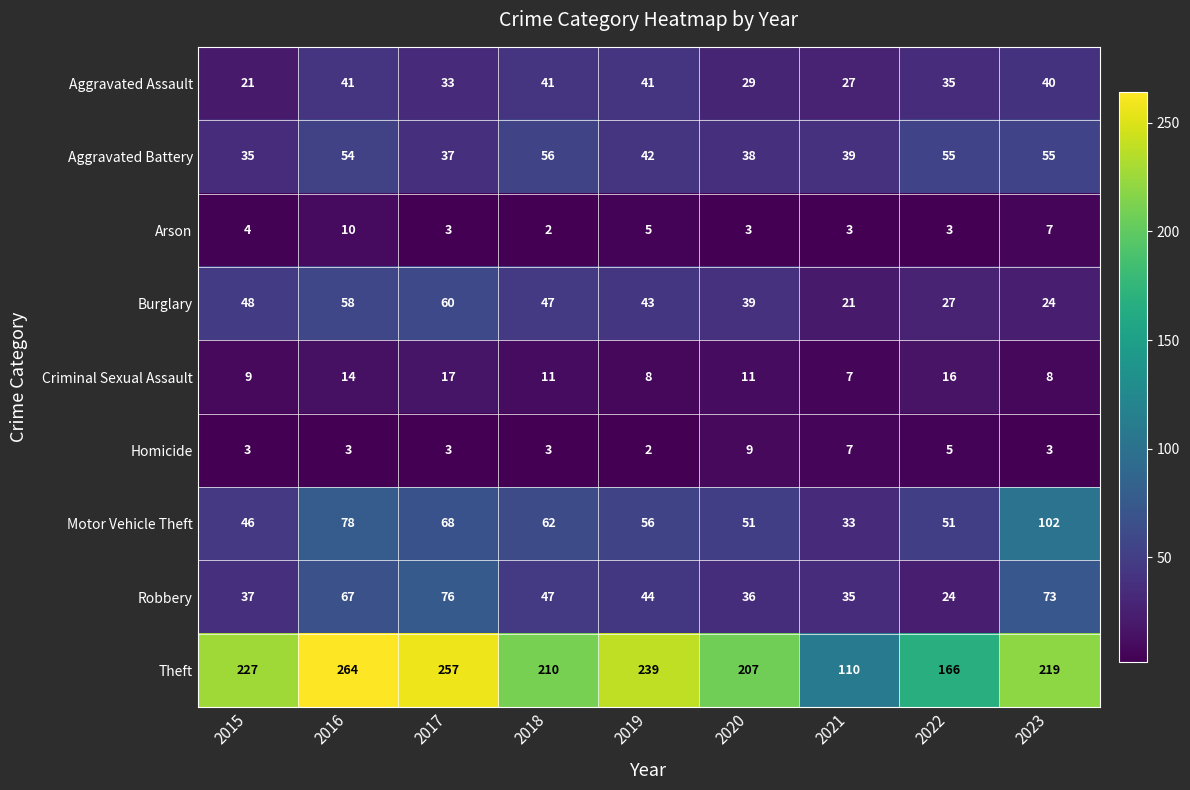

Which series has the widest spread of values?

Theft